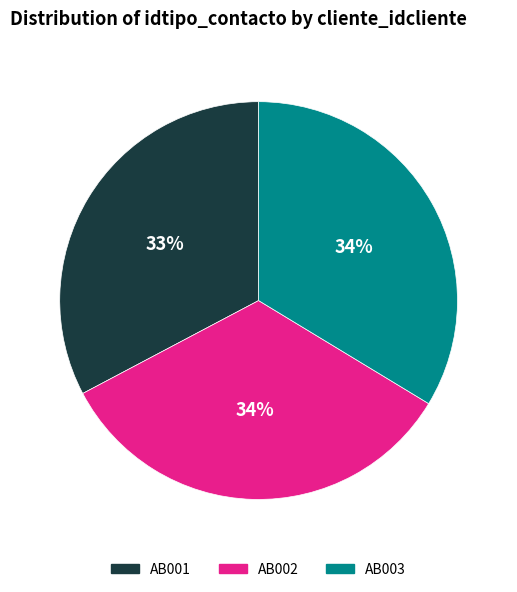

Is it true that AB001 is 33% of the pie?

True